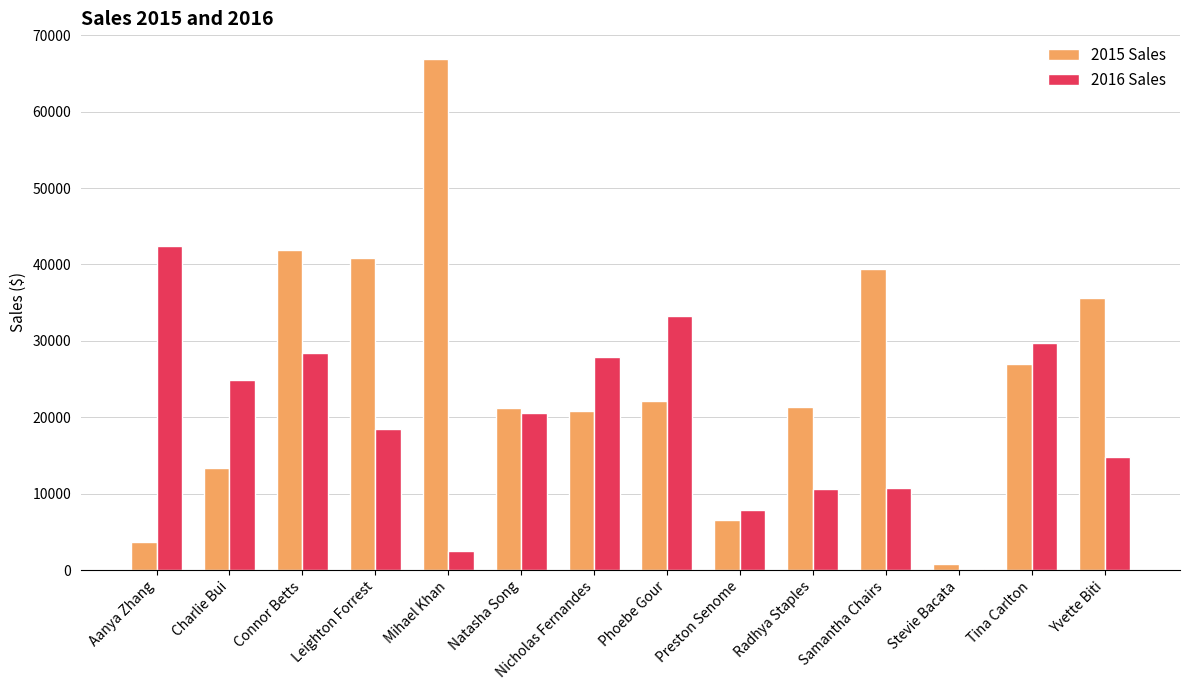

Which series has the largest total across all categories?

2015 Sales